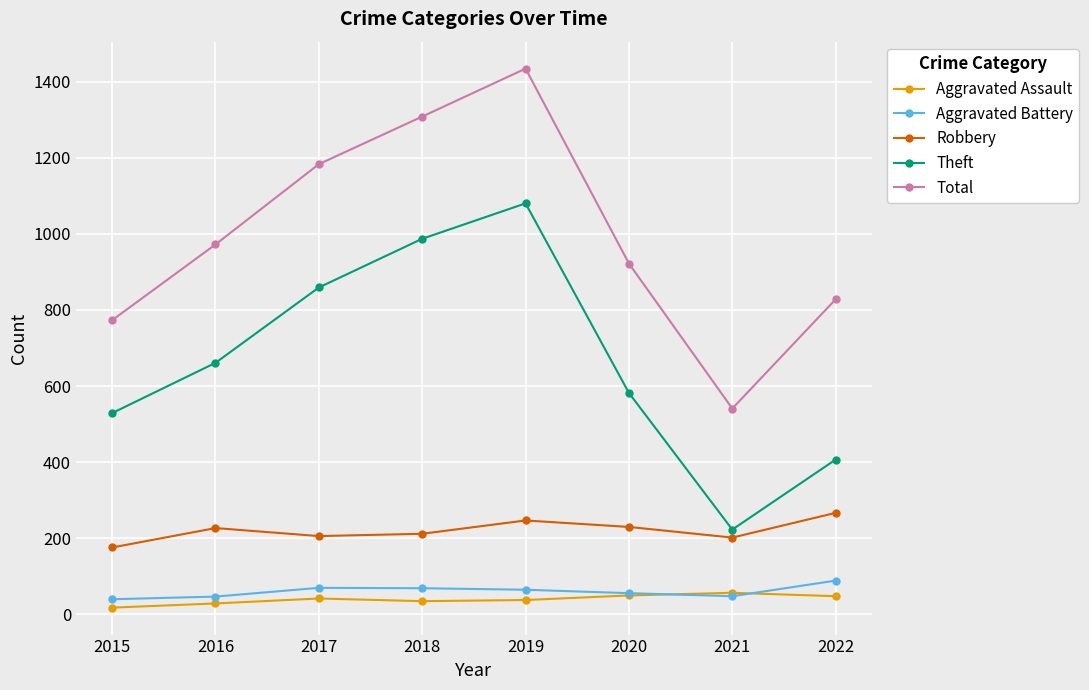

How many interior local peaks does the Theft series have?

1